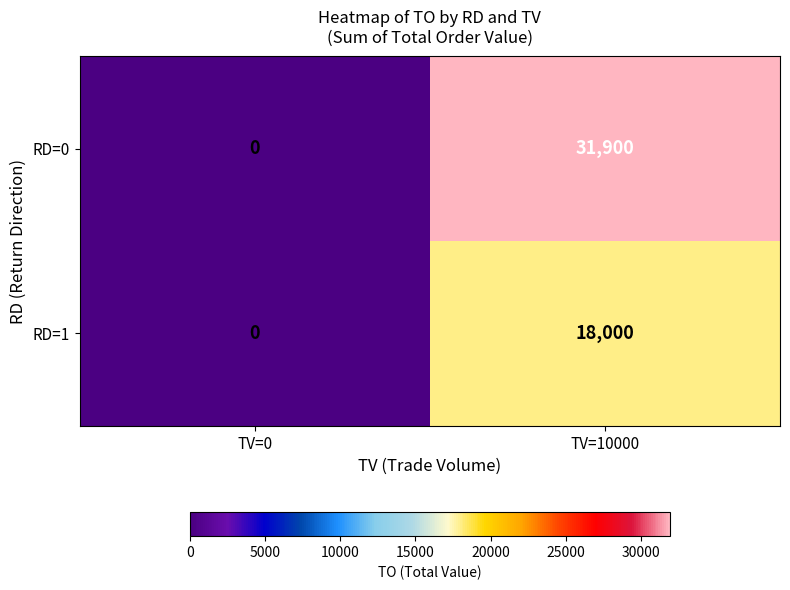

True or false: RD=1 has a value of 18000 at TV=10000.

True